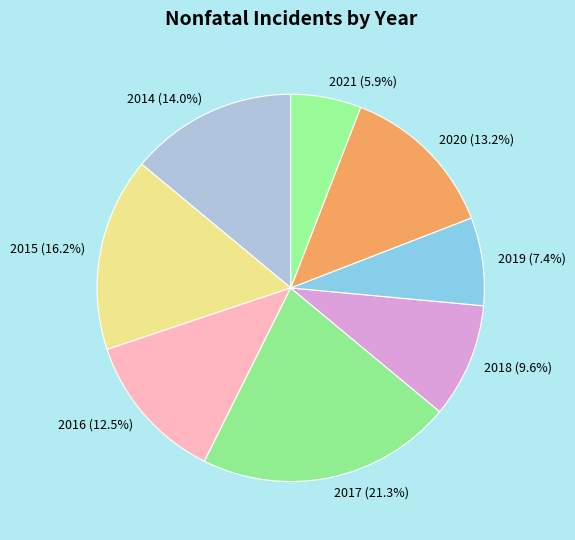

Do 2015 and 2016 together represent more than half of the pie?

No